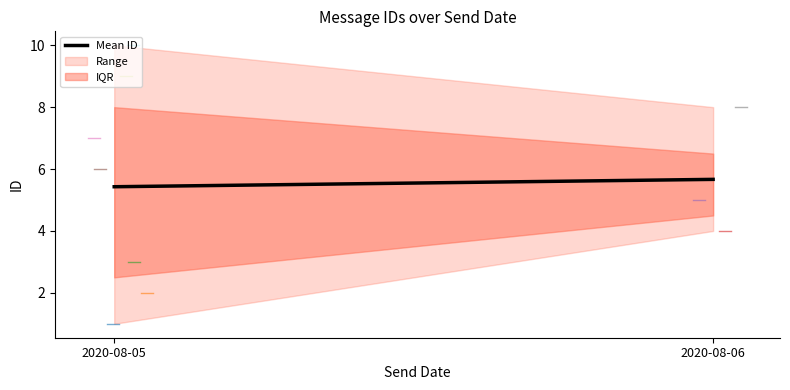

The chart shows a value of 15 at 2020-08-05. True or false?

False